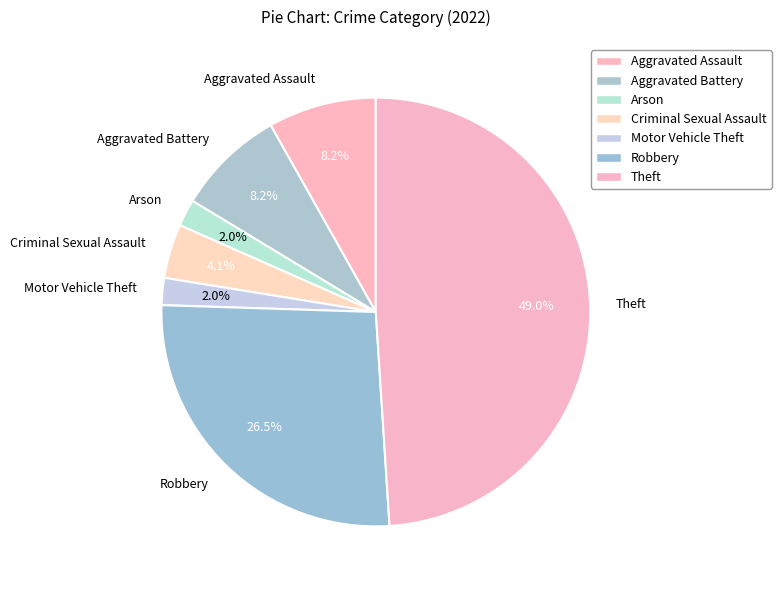

Does any single category account for the majority?

No